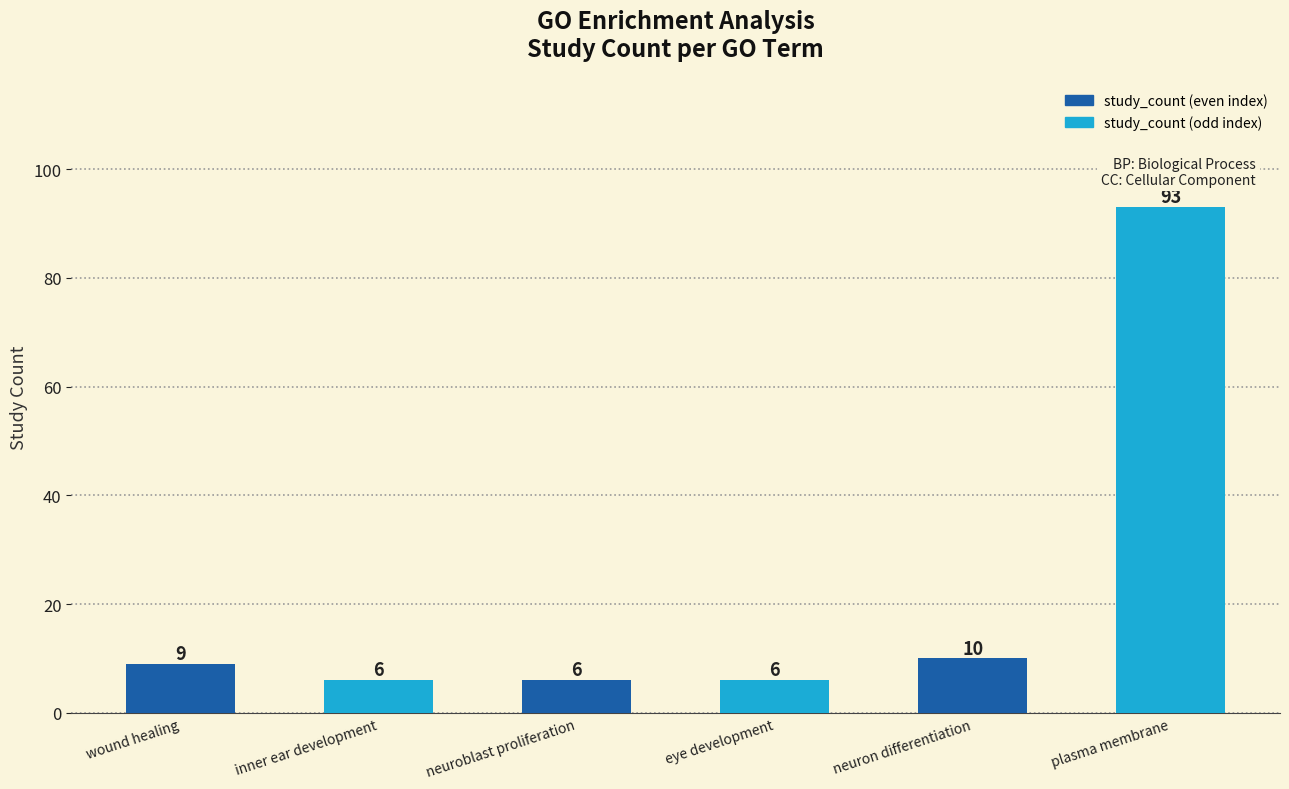

What is the value of the 6th bar from the left?

93